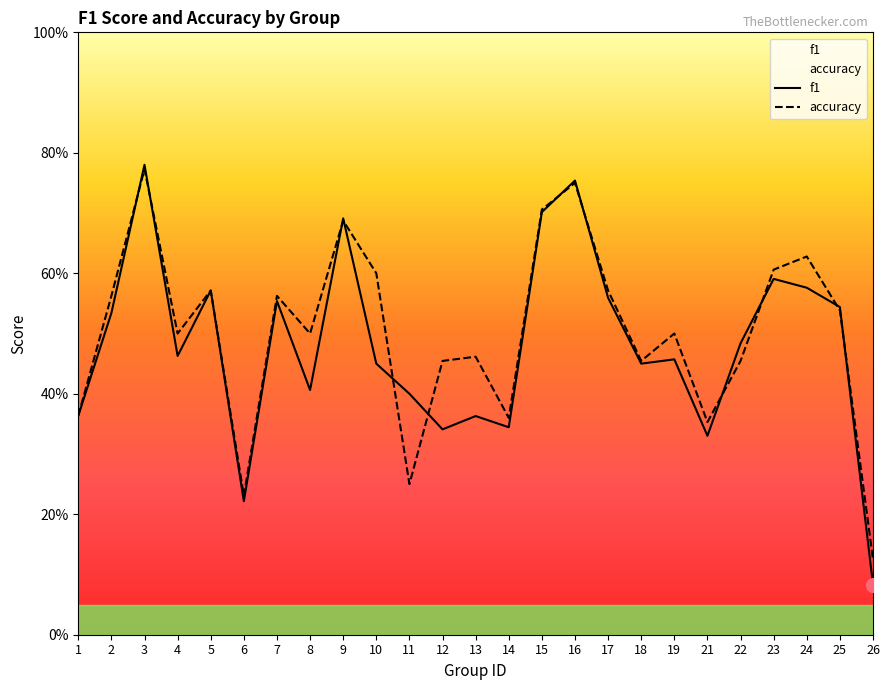

At which label is accuracy closest to 0?

26